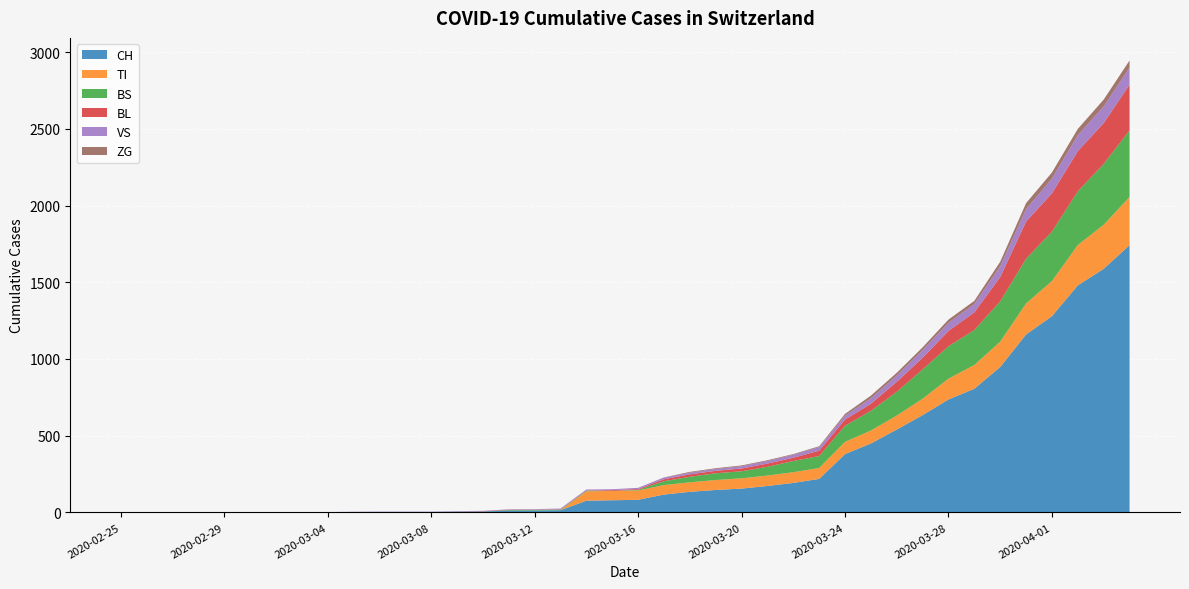

Reading left to right, what are all the values shown in this chart?

CH: 0	0	0	0	0	0	0	0	0	2	3	3	3	5	6	11	12	14	76	79	82	116	134	146	155	172	192	218	380	449	540	634	736	806	948	1160	1279	1480	1588	1742
TI: 0	0	0	0	0	0	0	0	0	0	0	0	0	0	0	0	0	0	61	61	61	62	62	65	67	68	70	71	80	85	91	107	136	155	165	202	229	263	287	314
BS: 0	0	0	0	0	0	0	0	0	0	0	0	0	0	0	4	4	4	4	0	4	25	36	44	46	57	73	78	105	128	155	191	211	228	263	292	323	350	397	434
BL: 0	0	0	0	0	0	0	0	0	0	0	0	0	1	2	2	2	2	2	5	5	13	16	16	18	21	21	35	40	46	65	76	100	115	158	242	249	262	266	298
VS: 0	0	0	2	2	2	2	2	2	2	2	2	2	2	2	3	3	5	6	6	8	11	11	12	15	17	19	24	25	35	41	50	53	54	71	81	96	104	109	112
ZG: 0	0	0	0	0	0	0	0	0	0	0	0	0	0	0	0	0	0	0	0	0	1	5	5	5	5	5	5	12	18	18	18	21	21	29	39	40	41	44	46